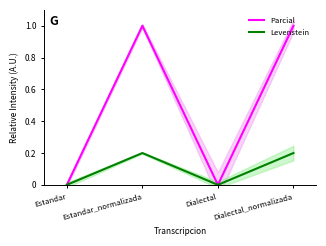

What is the label of the 1st point from the right?

Dialectal_normalizada